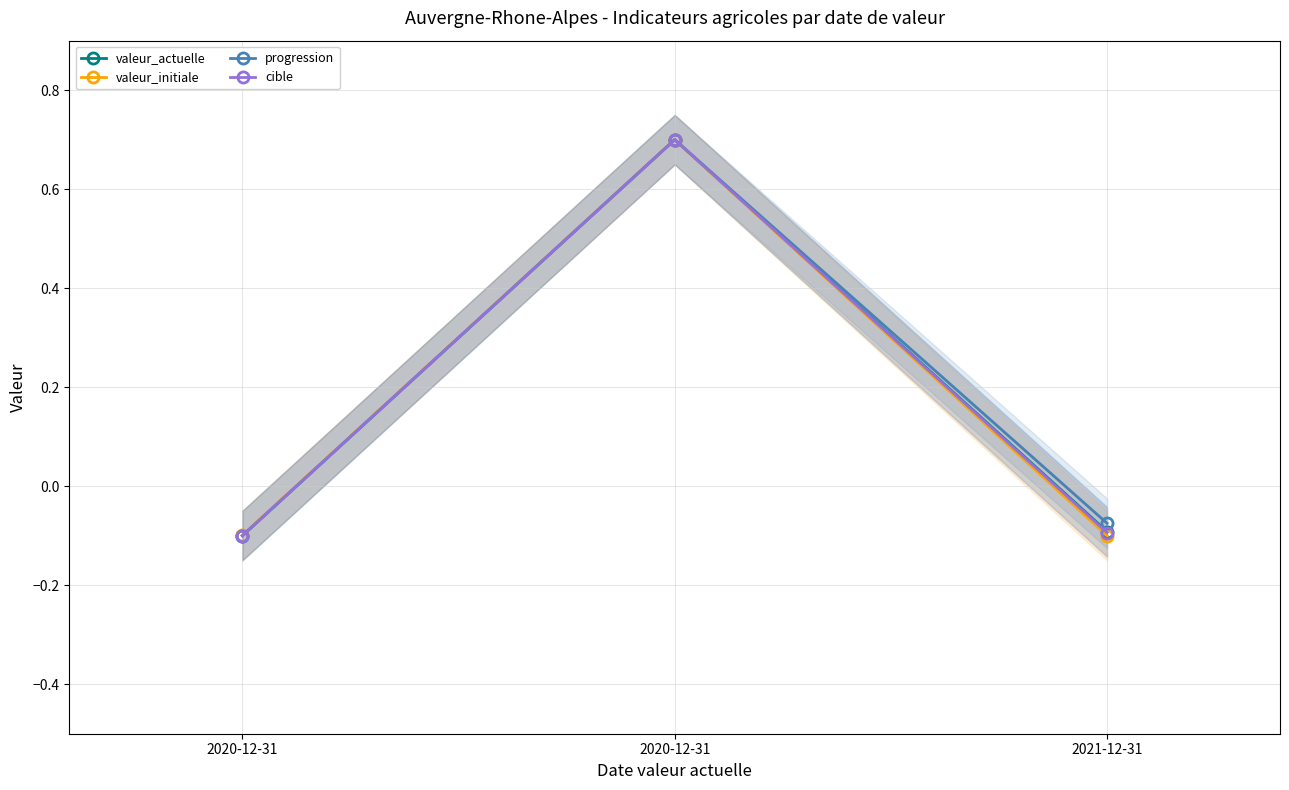

At which category is the sum across all series the highest?

2020-12-31